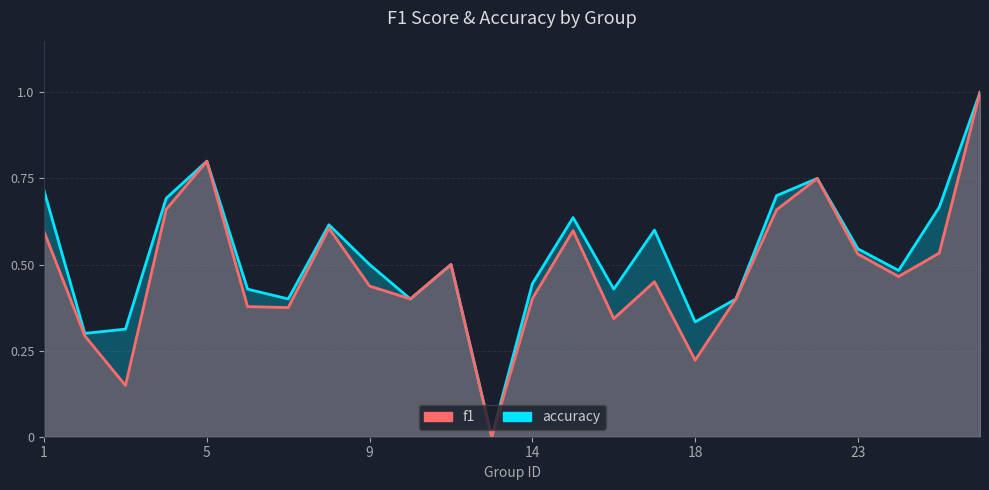

Between 16 and 23, which series saw the biggest shift?

f1